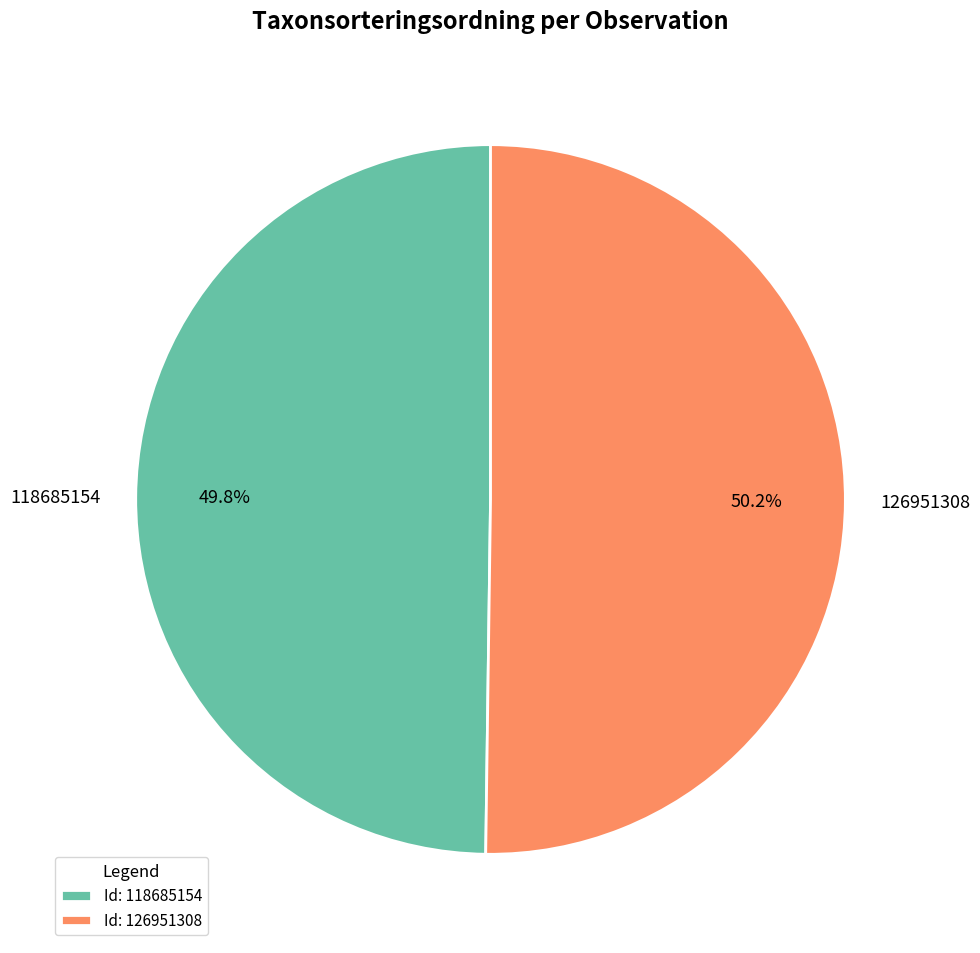

Approximately how many times larger is the value at 118685154 compared to 126951308?

1.0